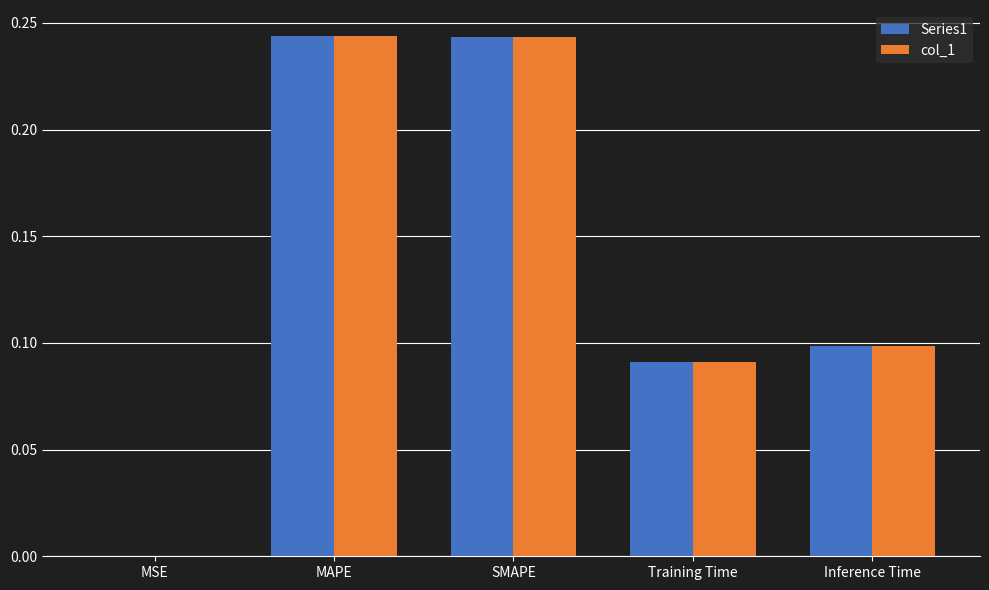

What is the sum of all Series1 values?

0.7